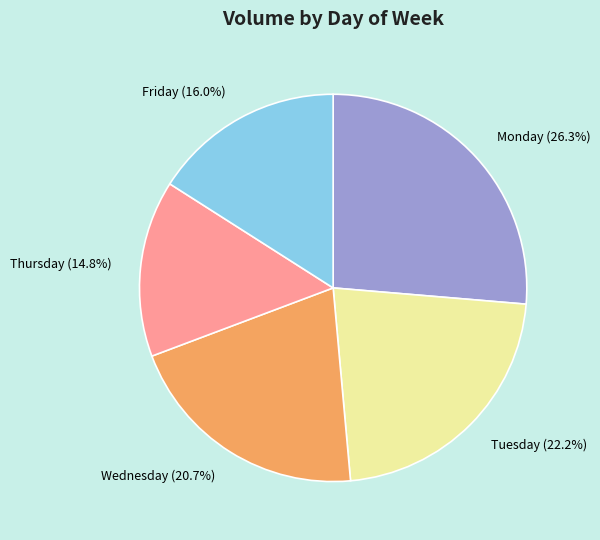

Count the number of slices in the pie.

5